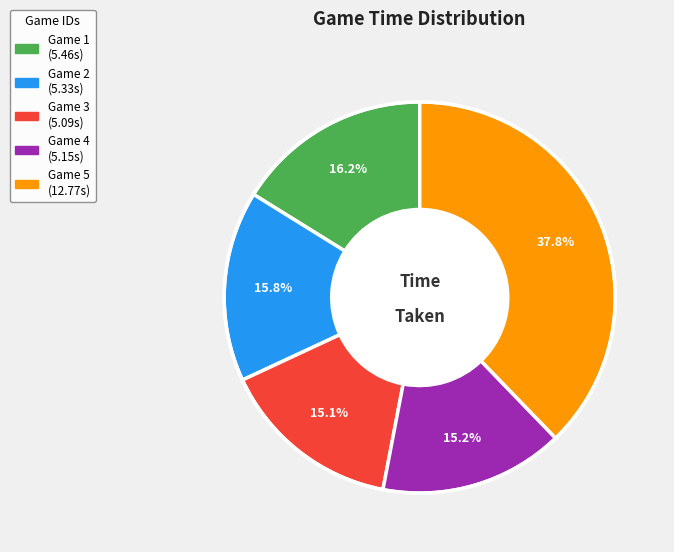

Is there a majority slice in this chart?

No